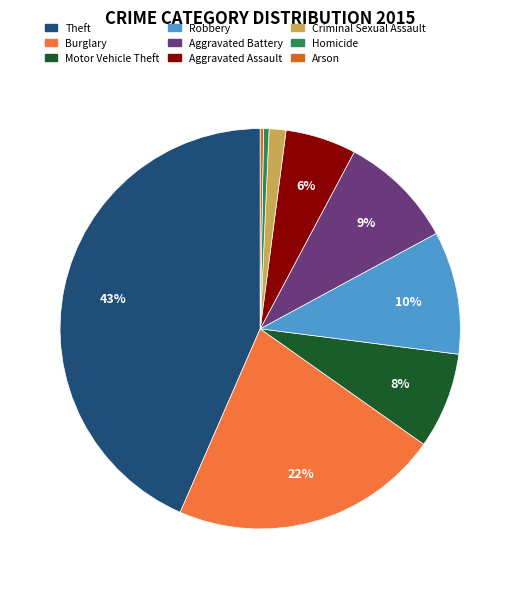

True or false: Homicide accounts for 0% of the total.

True